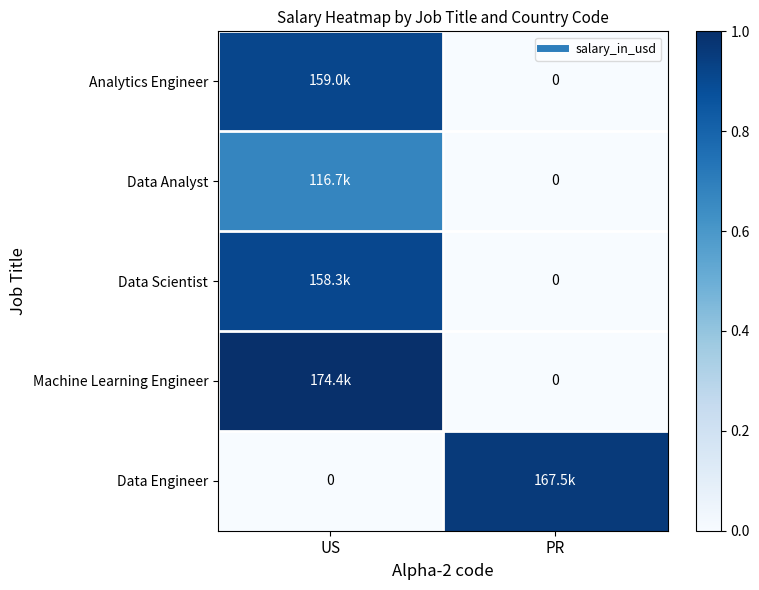

At which category does the chart reach its minimum across all series?

PR